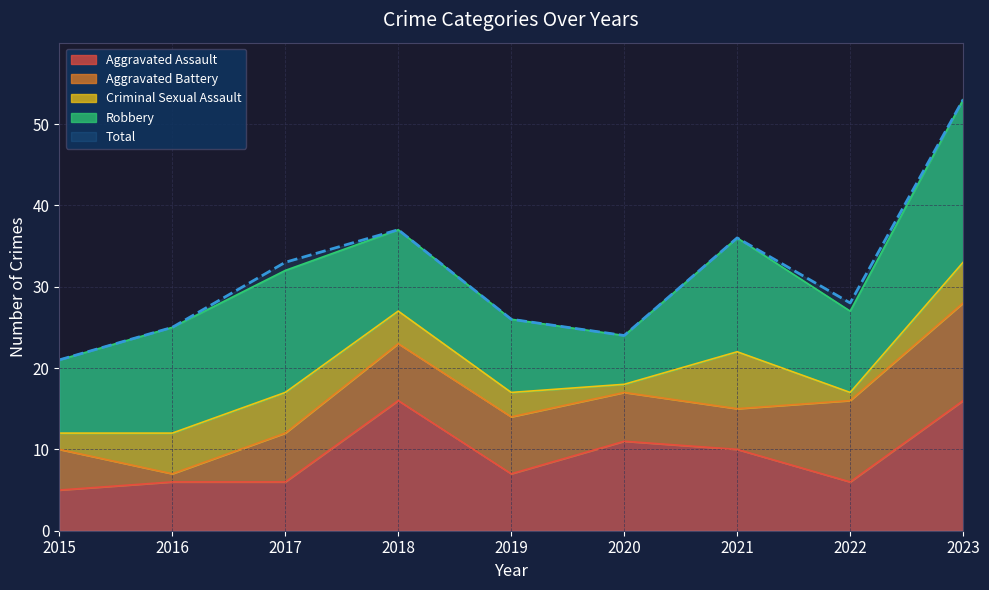

Count the Criminal Sexual Assault values in the range 2 to 5.

6